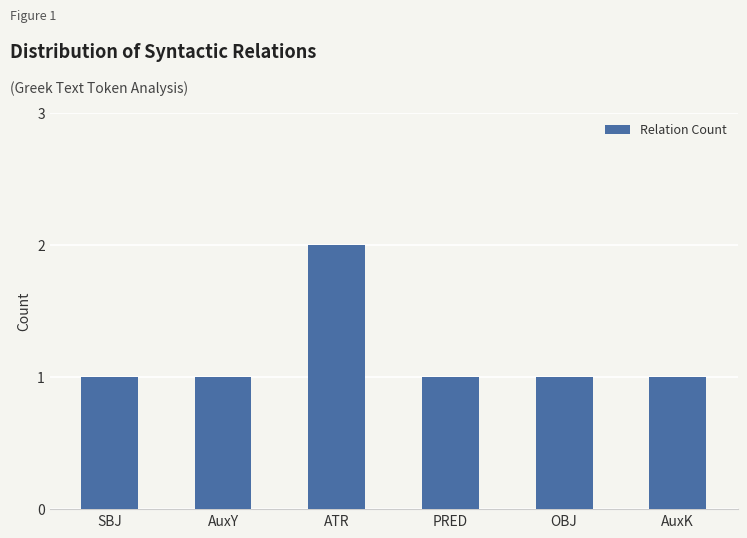

Between ATR and AuxY, which is larger?

ATR